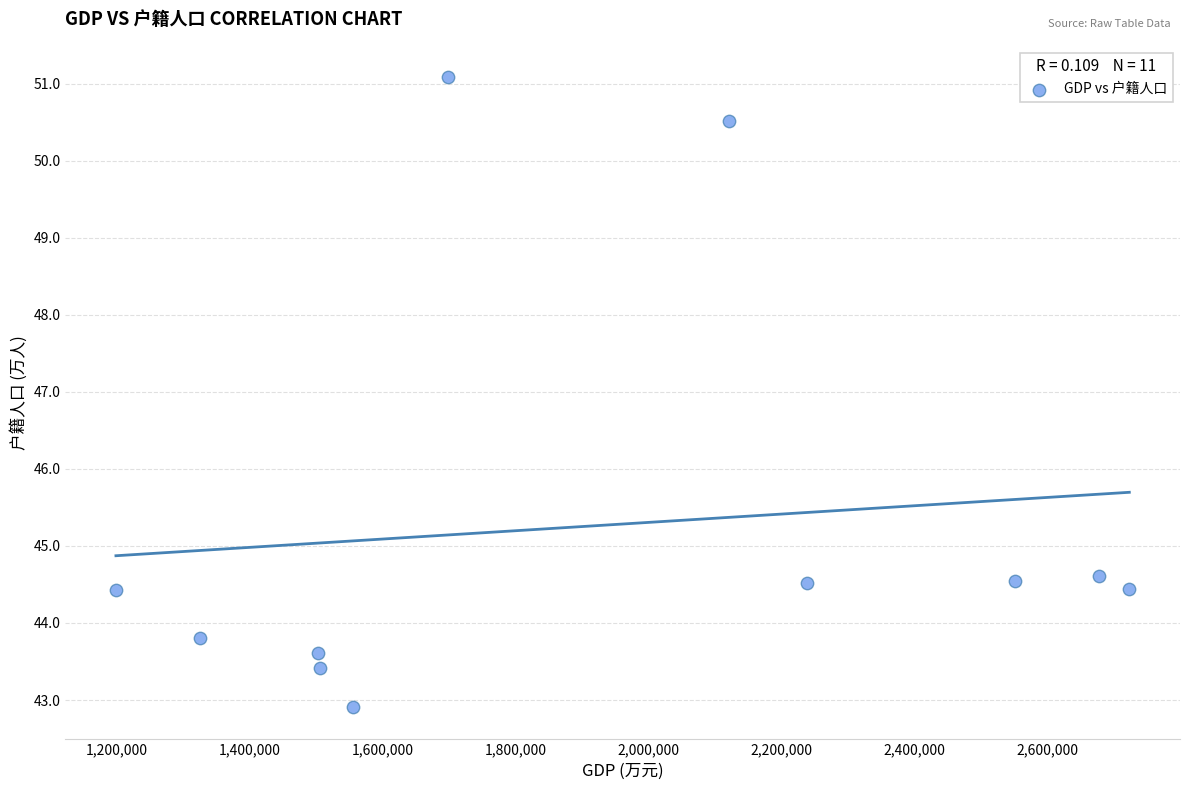

What is the average X value?

1917789.6